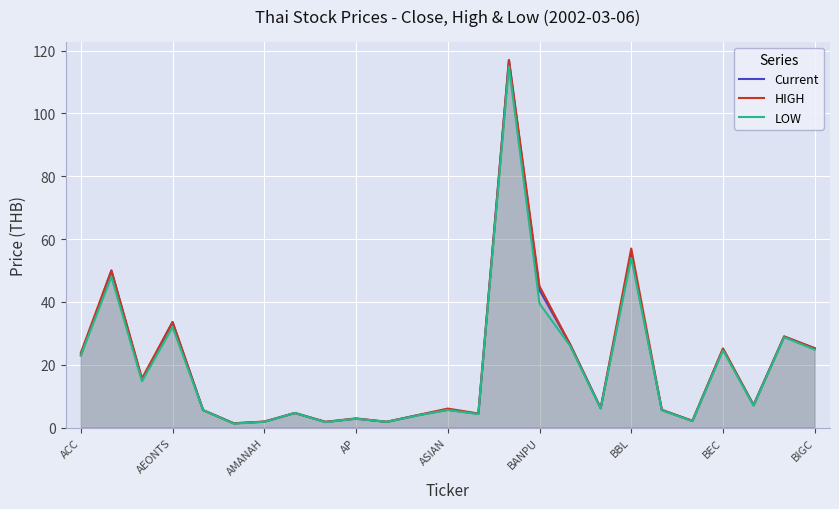

What is the total value across all series at 22?

21.4